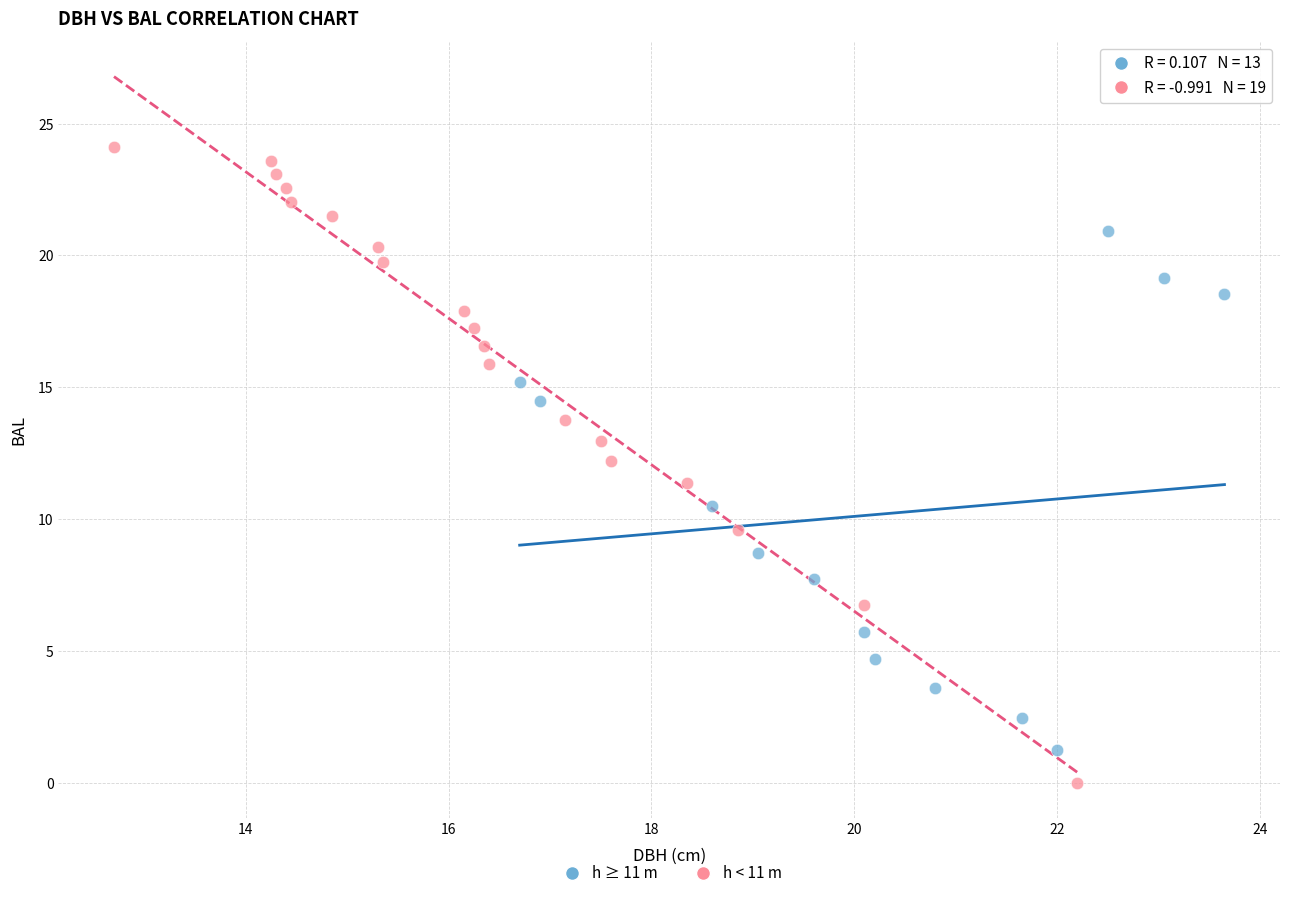

Which series reaches the minimum Y coordinate?

h < 11 m